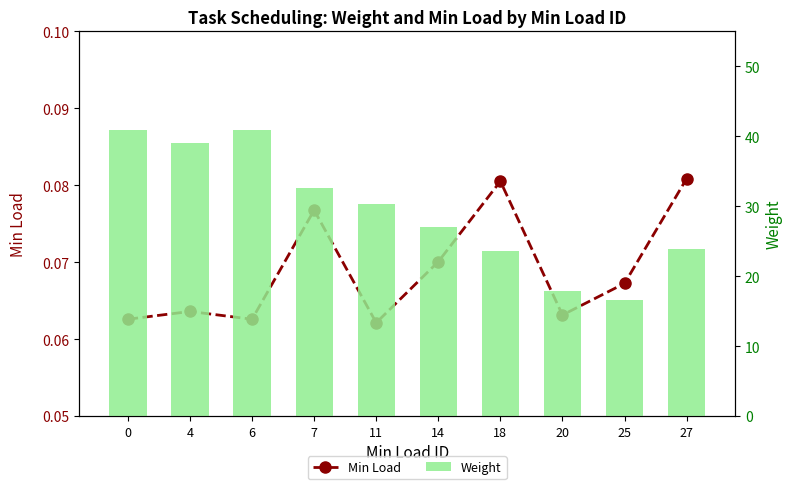

At which category does the chart reach its minimum across all series?

11